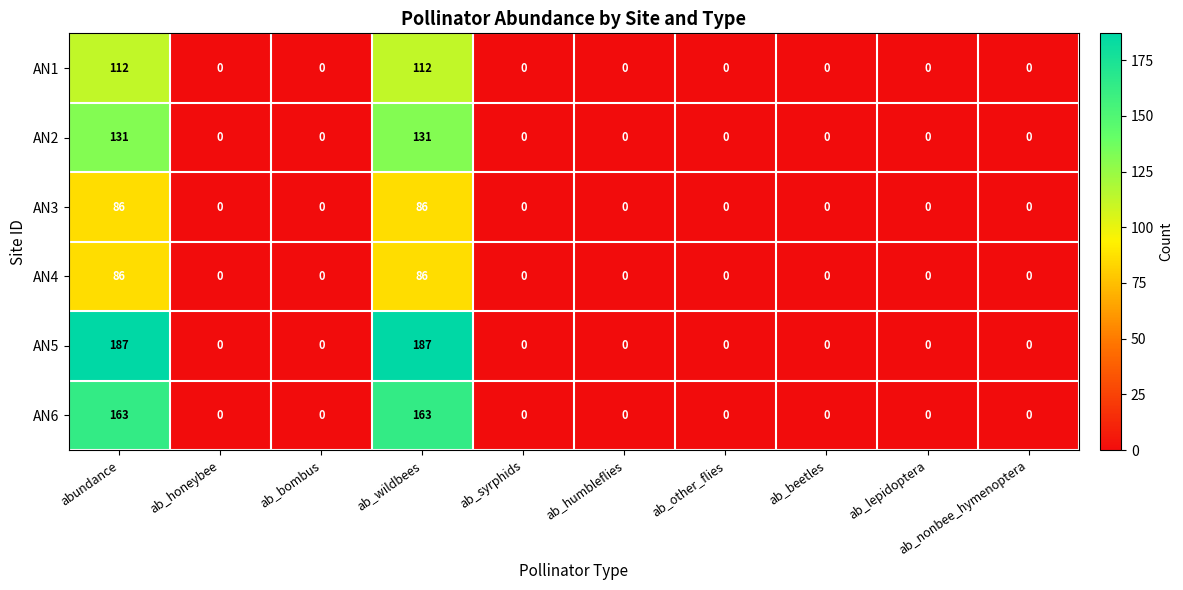

True or false: AN5 has a value of 0 at ab_syrphids.

True